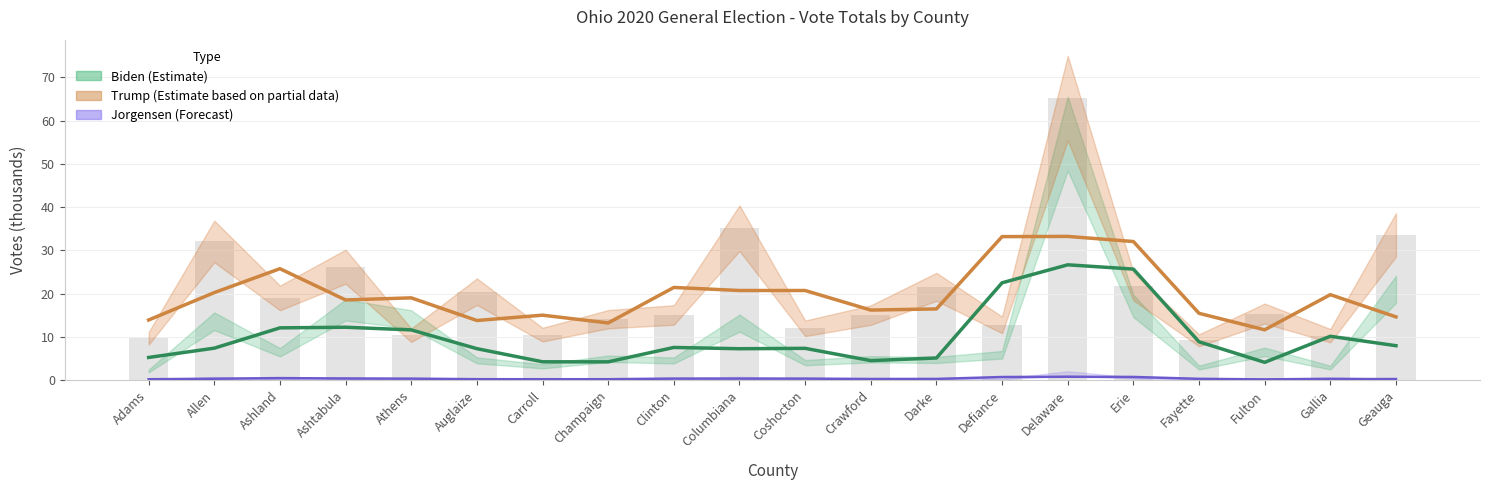

At which label does Biden (Estimate) reach its minimum?

Fulton